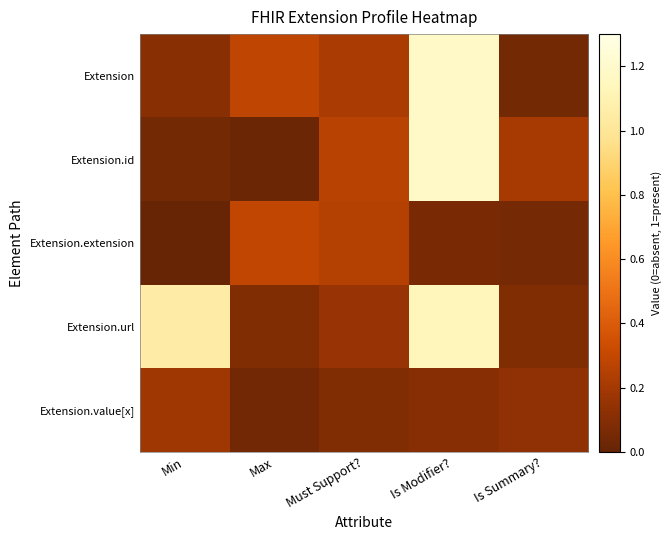

Count the number of data series in this chart.

5